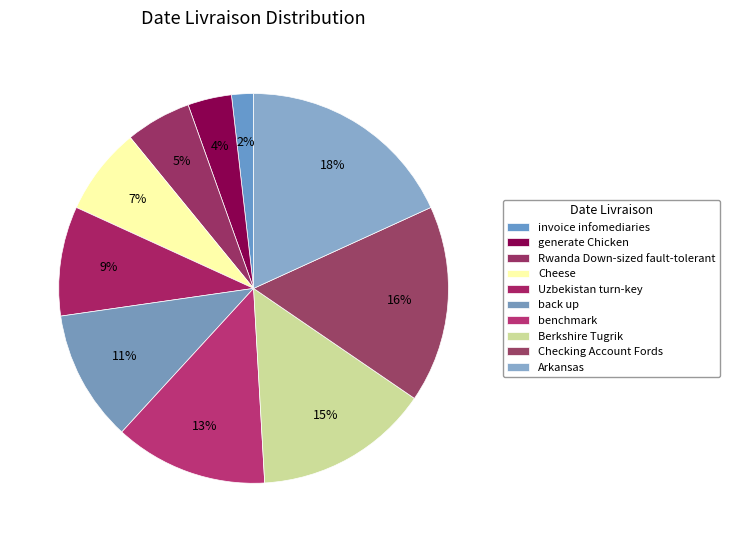

How many slices are in this pie chart?

10